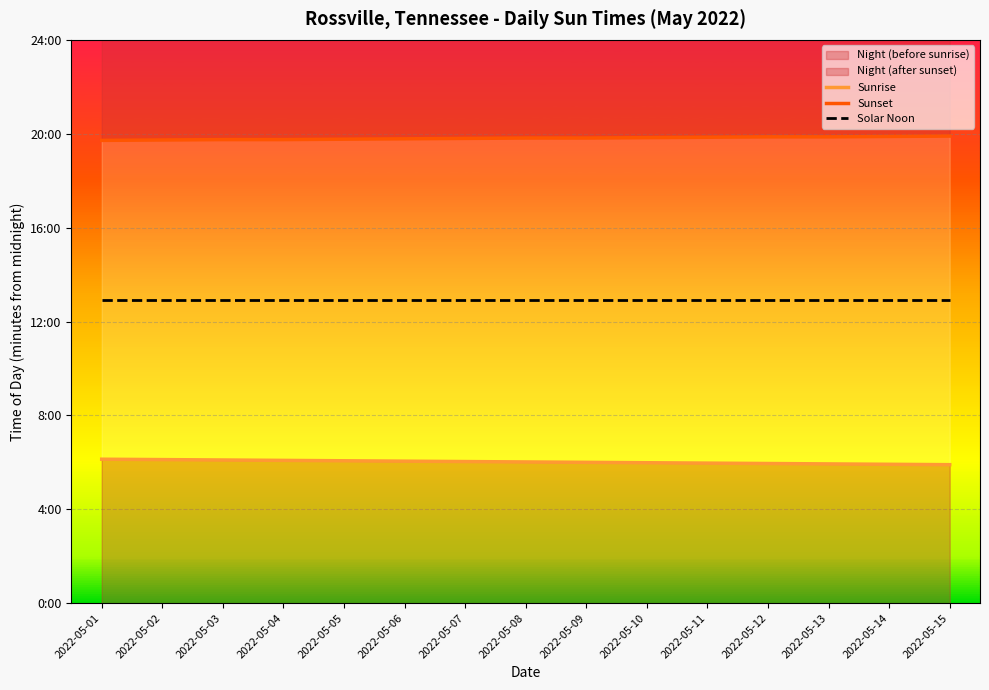

Reading left to right, transcribe all the data shown in this chart.

Sunrise: 2022-05-01=368	2022-05-02=367	2022-05-03=366	2022-05-04=365	2022-05-05=364	2022-05-06=363	2022-05-07=362	2022-05-08=361	2022-05-09=360	2022-05-10=359	2022-05-11=358	2022-05-12=357	2022-05-13=356	2022-05-14=355	2022-05-15=354
Sunset: 2022-05-01=1183	2022-05-02=1184	2022-05-03=1185	2022-05-04=1185	2022-05-05=1186	2022-05-06=1187	2022-05-07=1188	2022-05-08=1189	2022-05-09=1189	2022-05-10=1190	2022-05-11=1191	2022-05-12=1192	2022-05-13=1192	2022-05-14=1193	2022-05-15=1194
Solar Noon: 2022-05-01=775	2022-05-02=775	2022-05-03=775	2022-05-04=775	2022-05-05=775	2022-05-06=775	2022-05-07=775	2022-05-08=775	2022-05-09=775	2022-05-10=775	2022-05-11=775	2022-05-12=775	2022-05-13=775	2022-05-14=775	2022-05-15=775